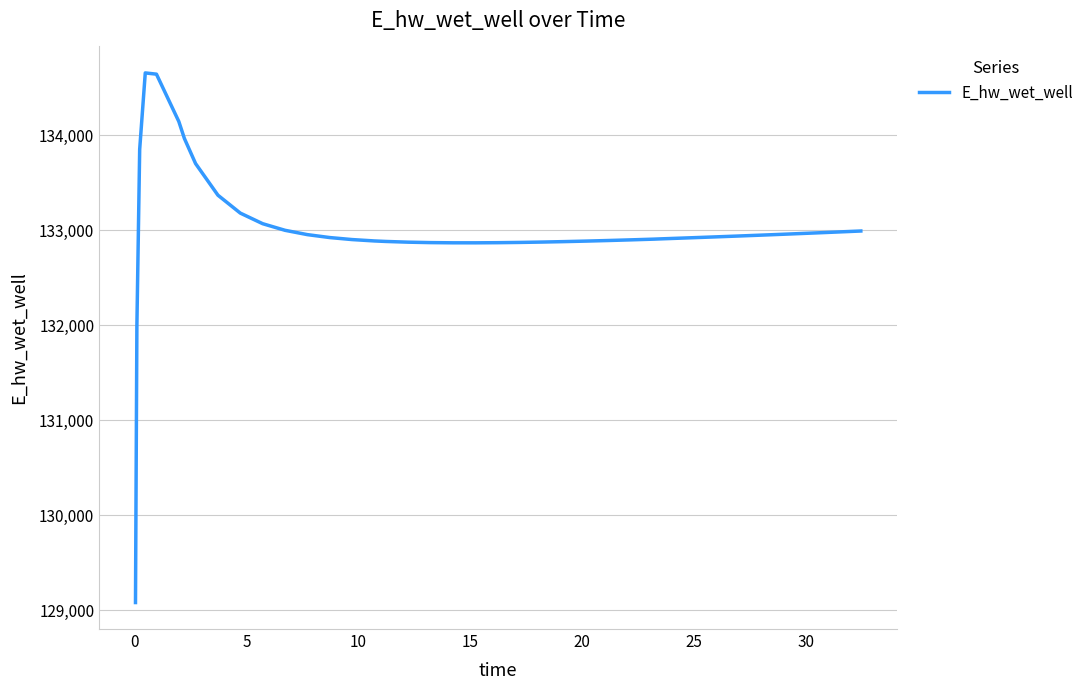

What is the difference between the maximum and minimum values?

5576.0